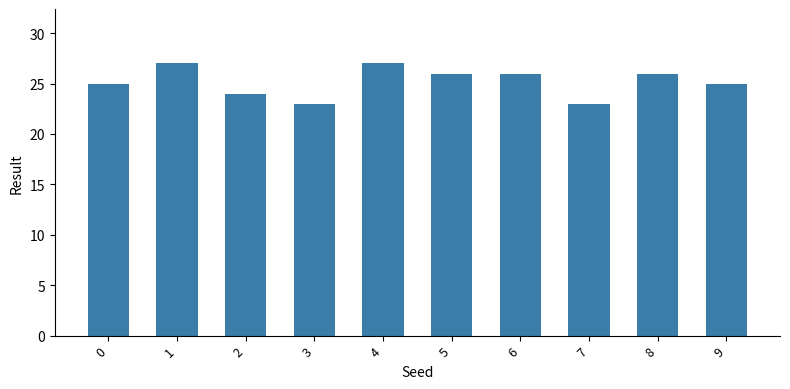

How many distinct data groups are displayed?

1